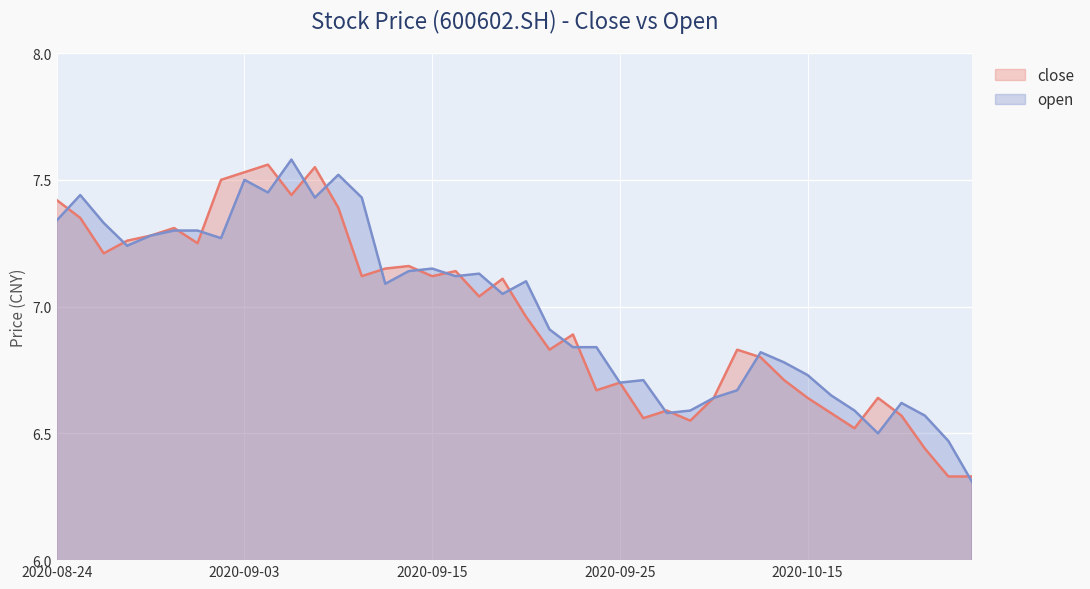

What is the maximum value shown in the chart?

7.6